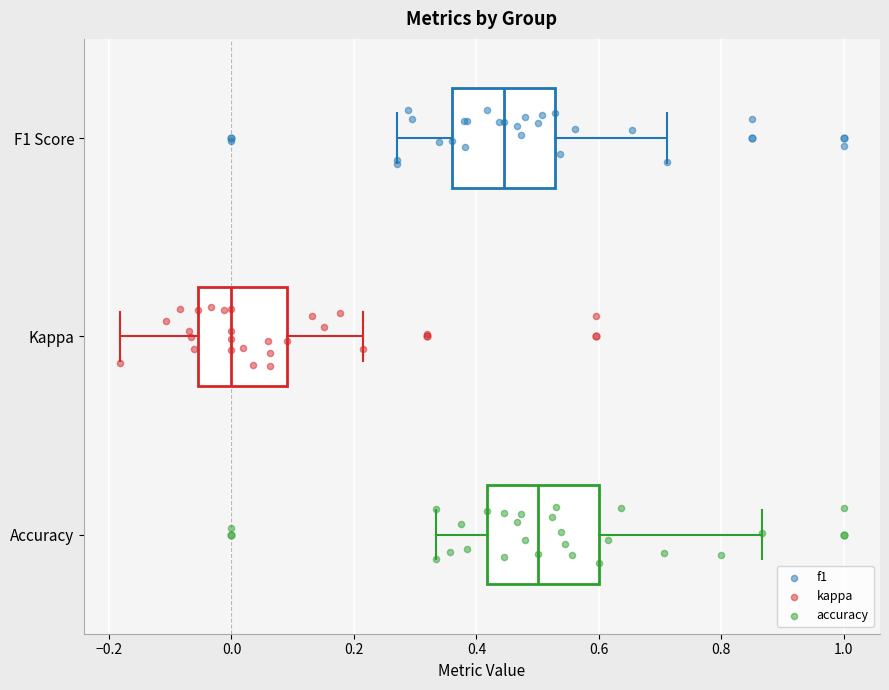

Reading bottom to top, read every box against the x-axis: the position of its median line, the range the box covers, and the ends of its whiskers. The values are not printed on the chart, so give them approximately, as read against the axis.

Accuracy: median 0.50, box 0.42 to 0.60, whiskers 0.34 to 0.86
Kappa: median 0.00, box -0.06 to 0.10, whiskers -0.18 to 0.22
F1 Score: median 0.44, box 0.36 to 0.52, whiskers 0.26 to 0.72